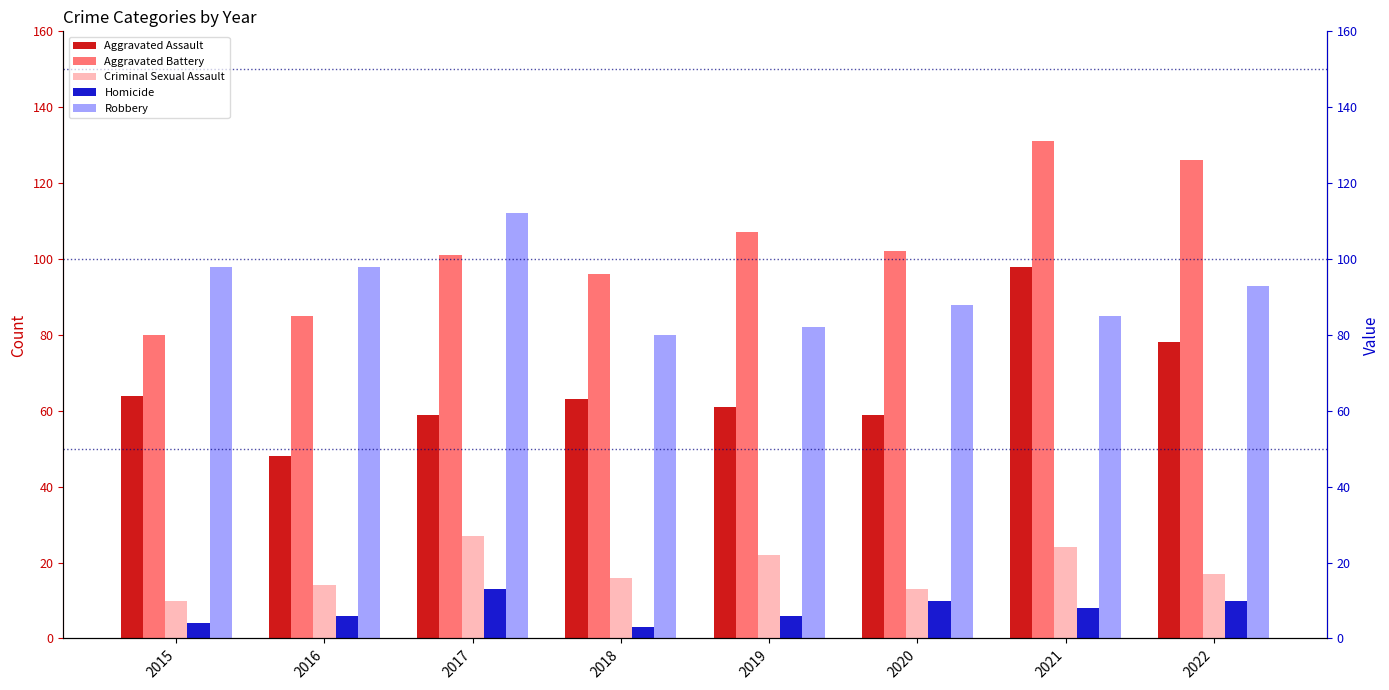

What is the value of the Robbery bar at the 1st from the left?

98